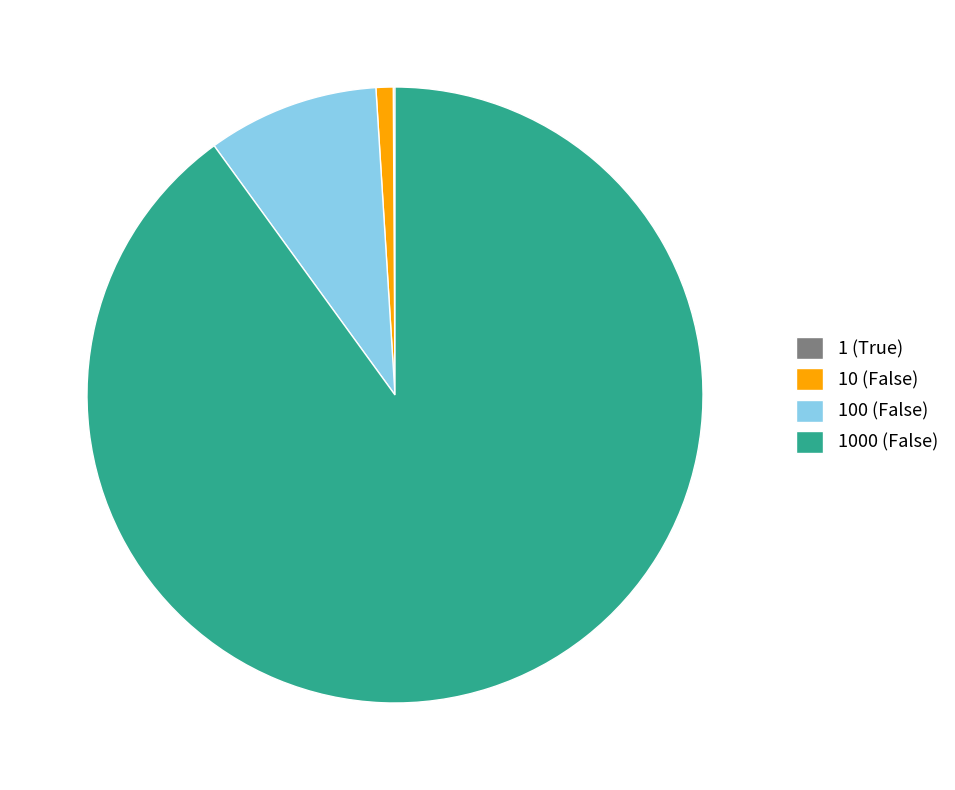

Does 1000 (False) account for over 50% of the chart?

Yes